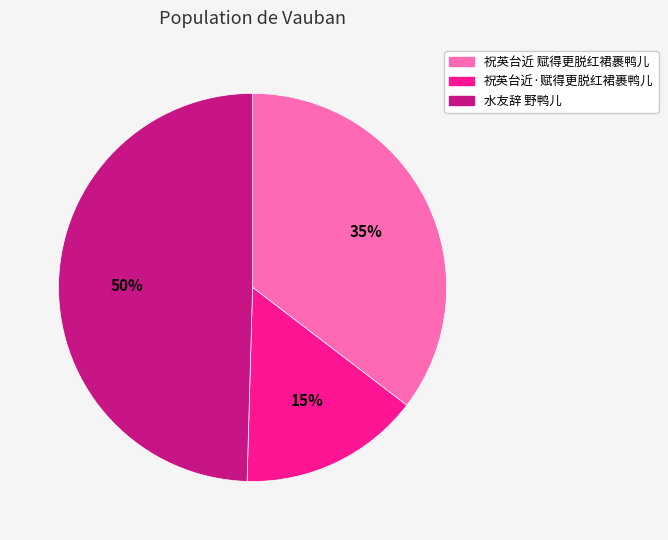

To the nearest percent, what portion does 水友辞 野鸭儿 represent?

50%